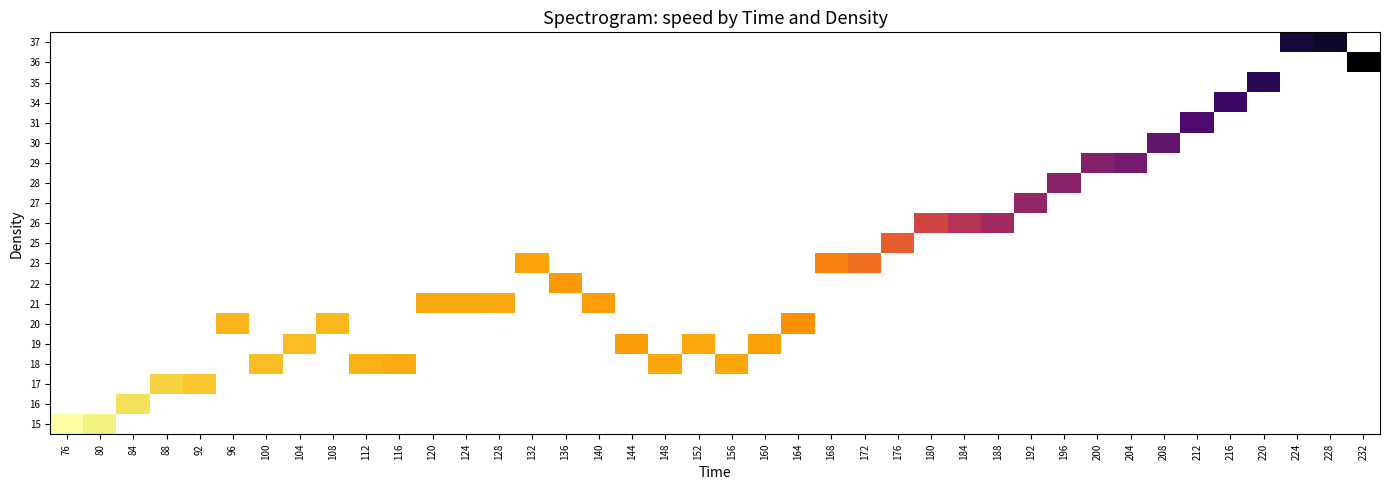

List the labels in order of 15 value, largest first.

76, 80, 84, 88, 92, 96, 100, 104, 108, 112, 116, 120, 124, 128, 132, 136, 140, 144, 148, 152, 156, 160, 164, 168, 172, 176, 180, 184, 188, 192, 196, 200, 204, 208, 212, 216, 220, 224, 228, 232